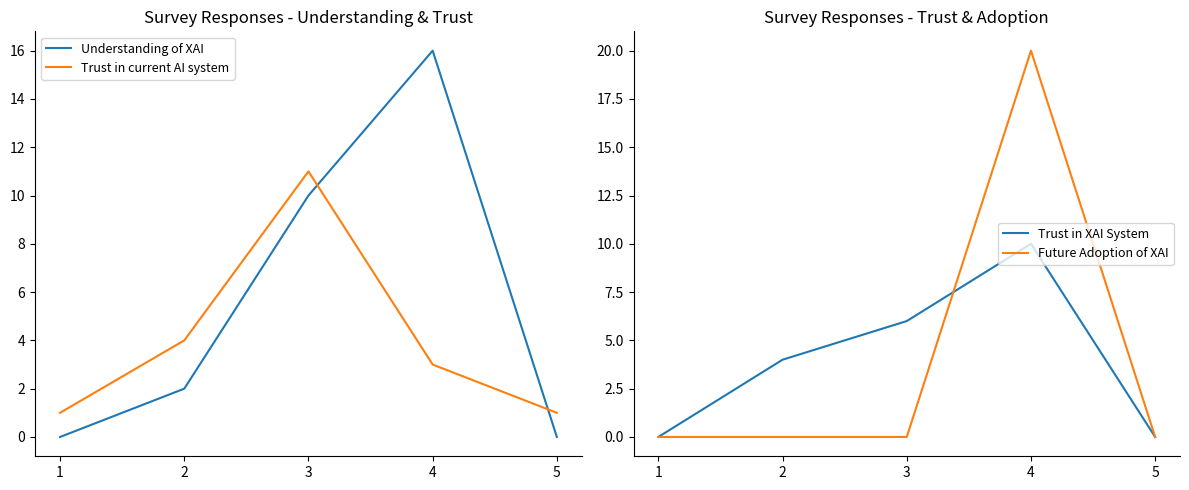

How many lines are shown in the chart?

4